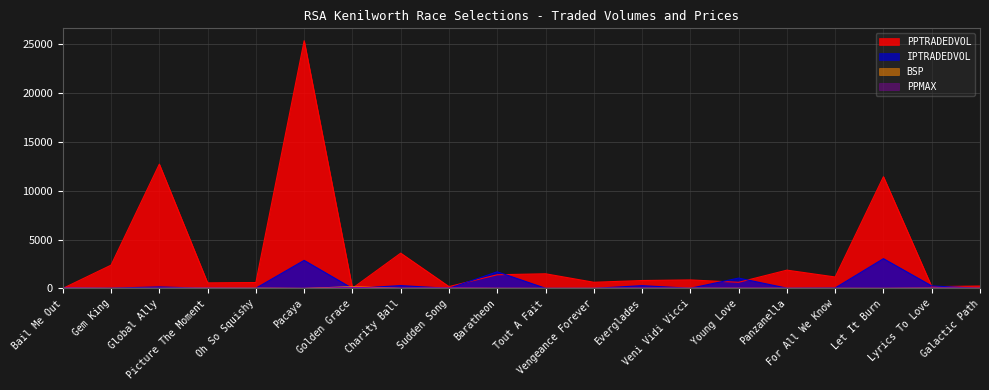

The PPMAX series shows 10.8 at Vengeance Forever. True or false?

False